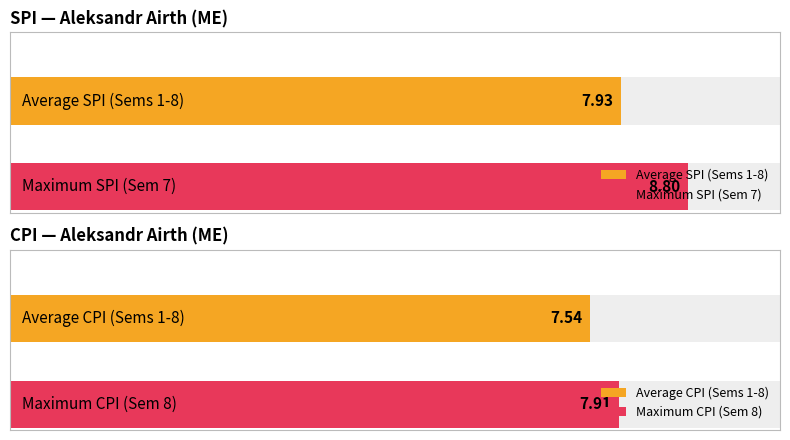

What is the approximate value of CPI at 1?

7.5